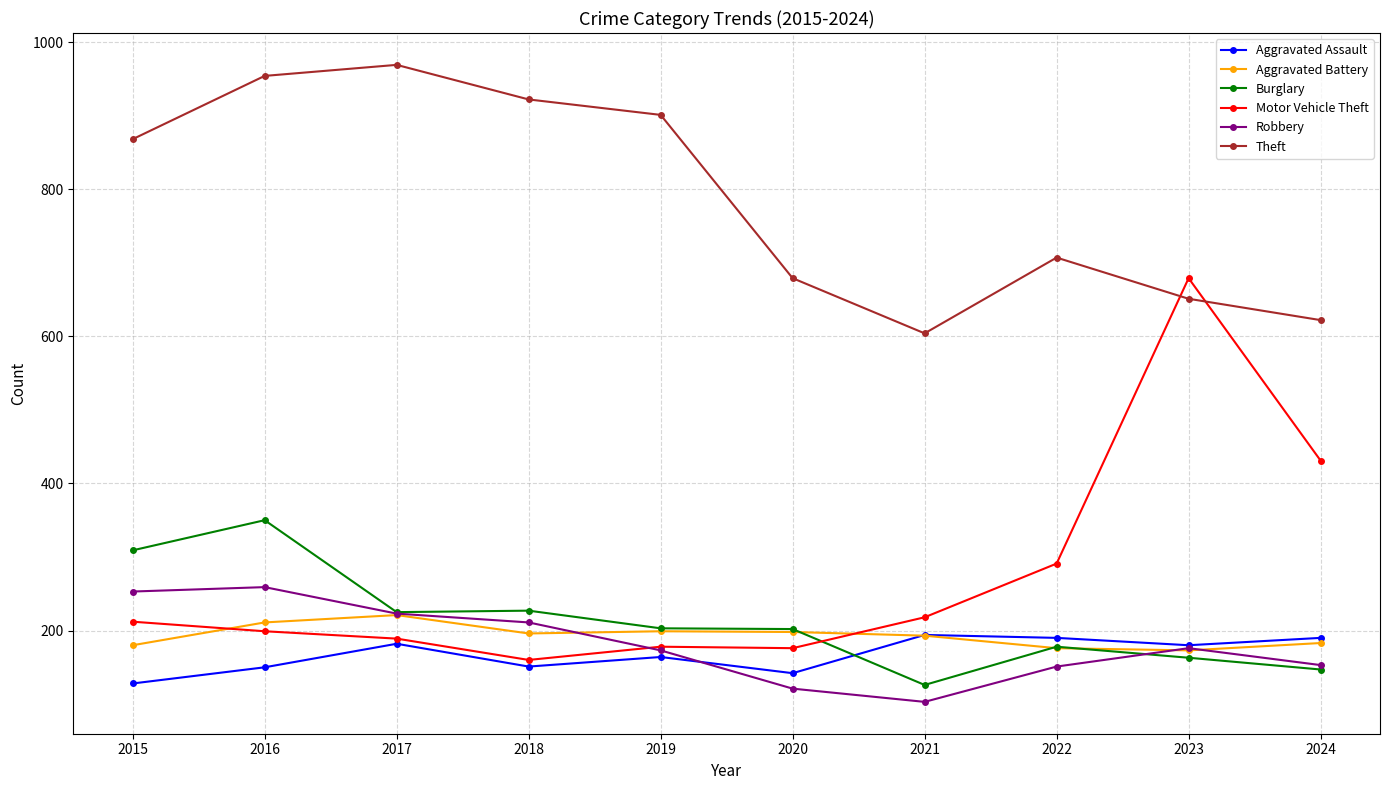

What value does the Theft series have at 2020, to the nearest 5?

680